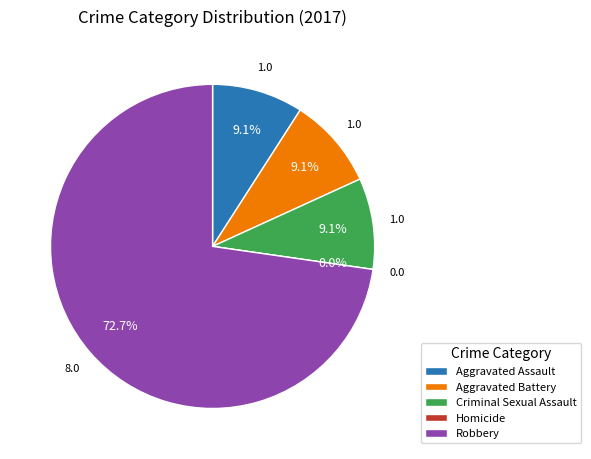

True or false: Aggravated Battery accounts for 1% of the total.

False